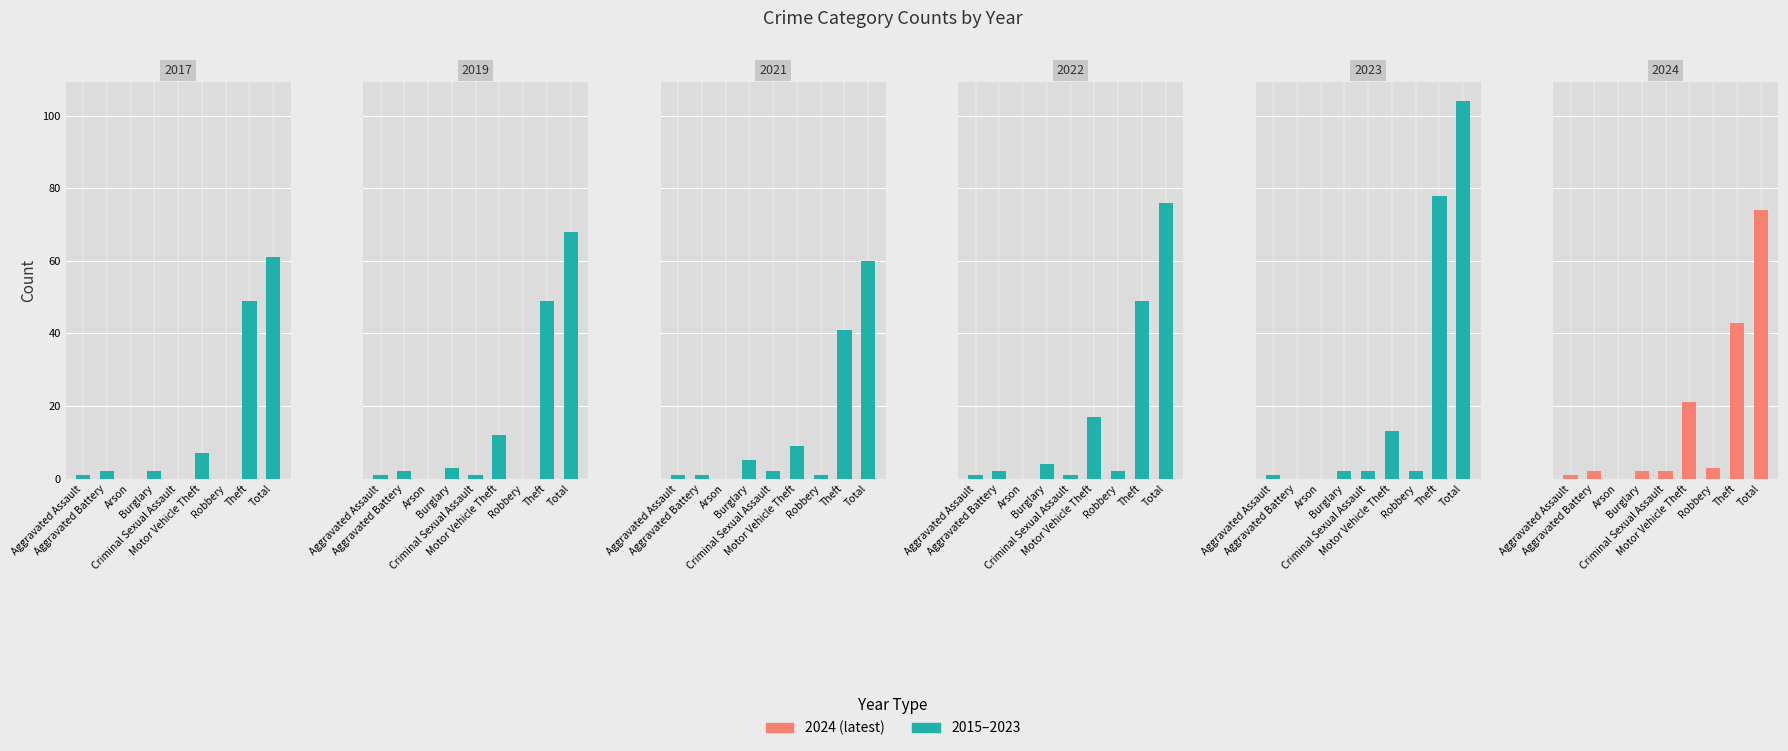

The value of 2019 at Total is 68. True or false?

True